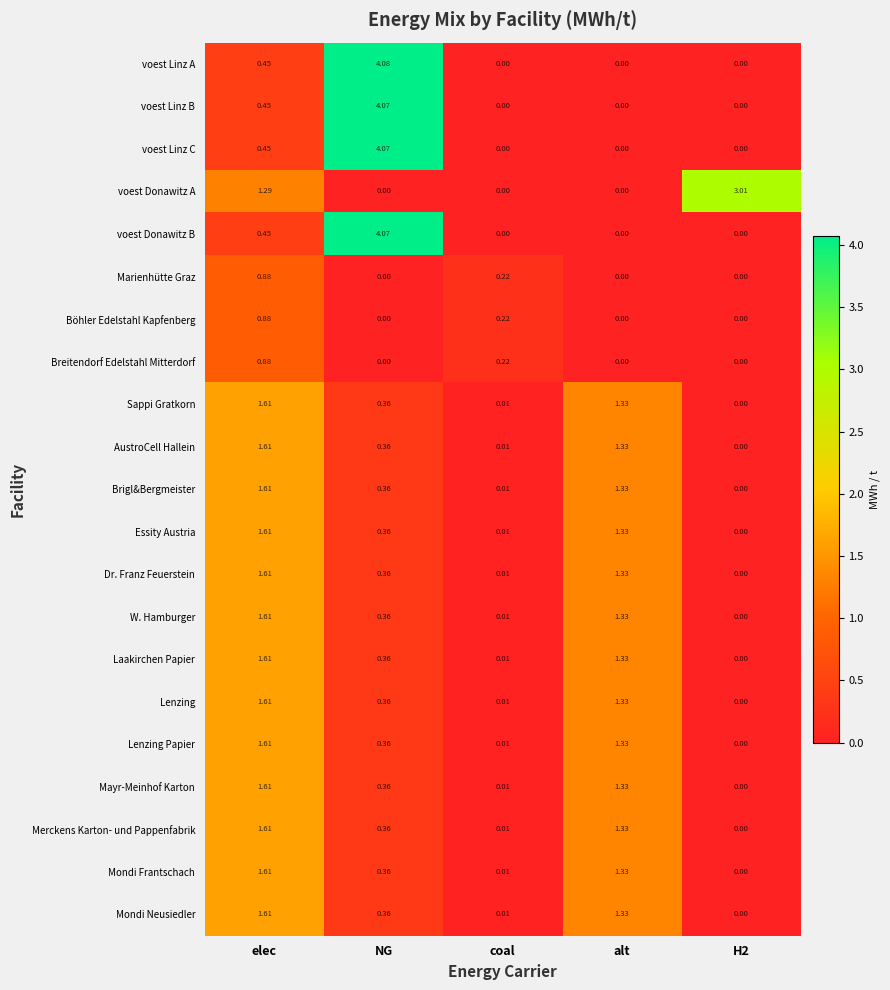

Which series has the largest range (max minus min)?

voest Linz A